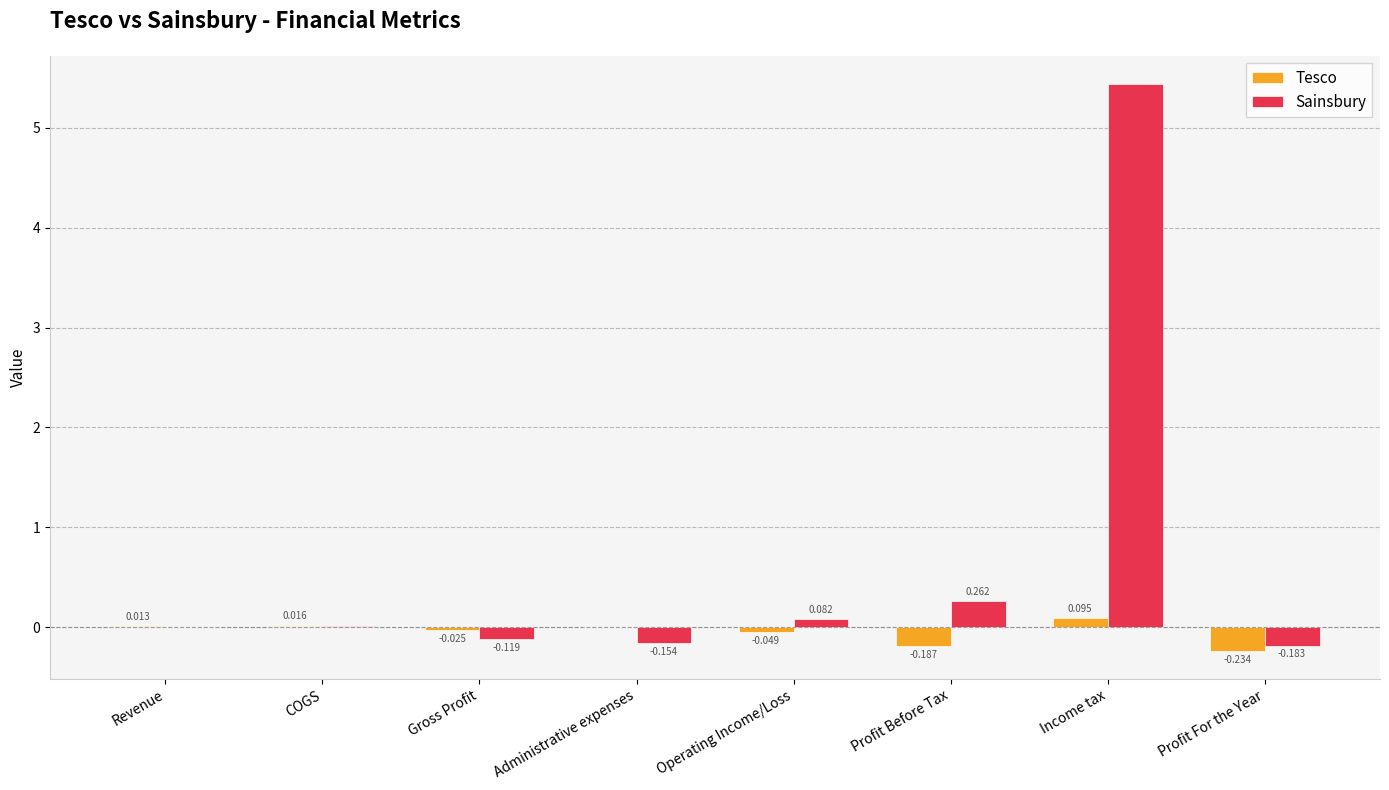

How many values in the Sainsbury series exceed 0?

4